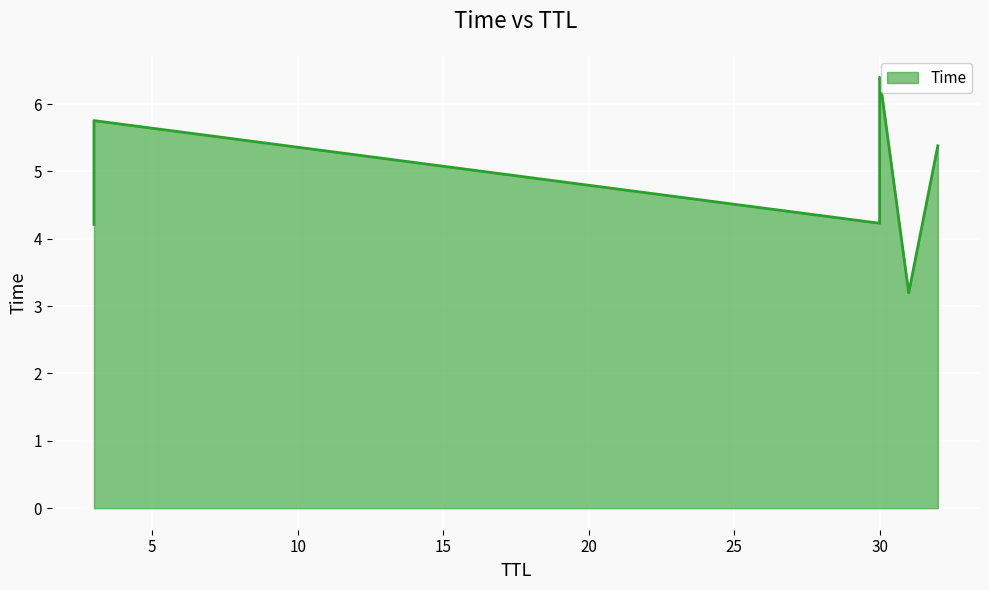

Is it true that the value at 3 is 7.0?

False